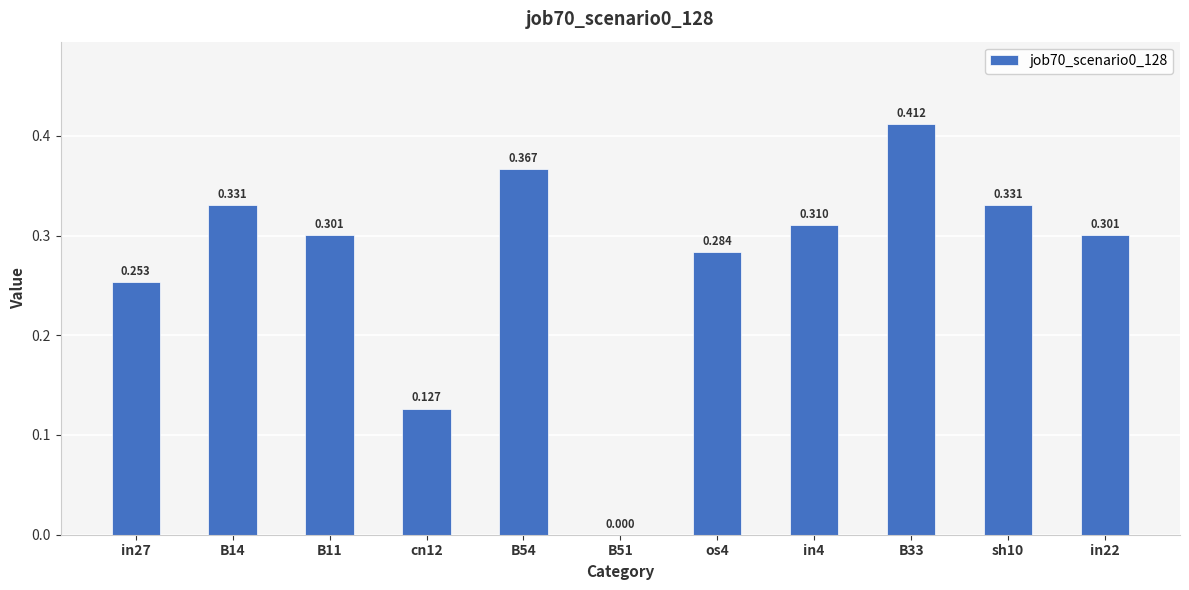

Rank the categories by value from highest to lowest.

B33, B54, B14, sh10, in4, B11, in22, os4, in27, cn12, B51